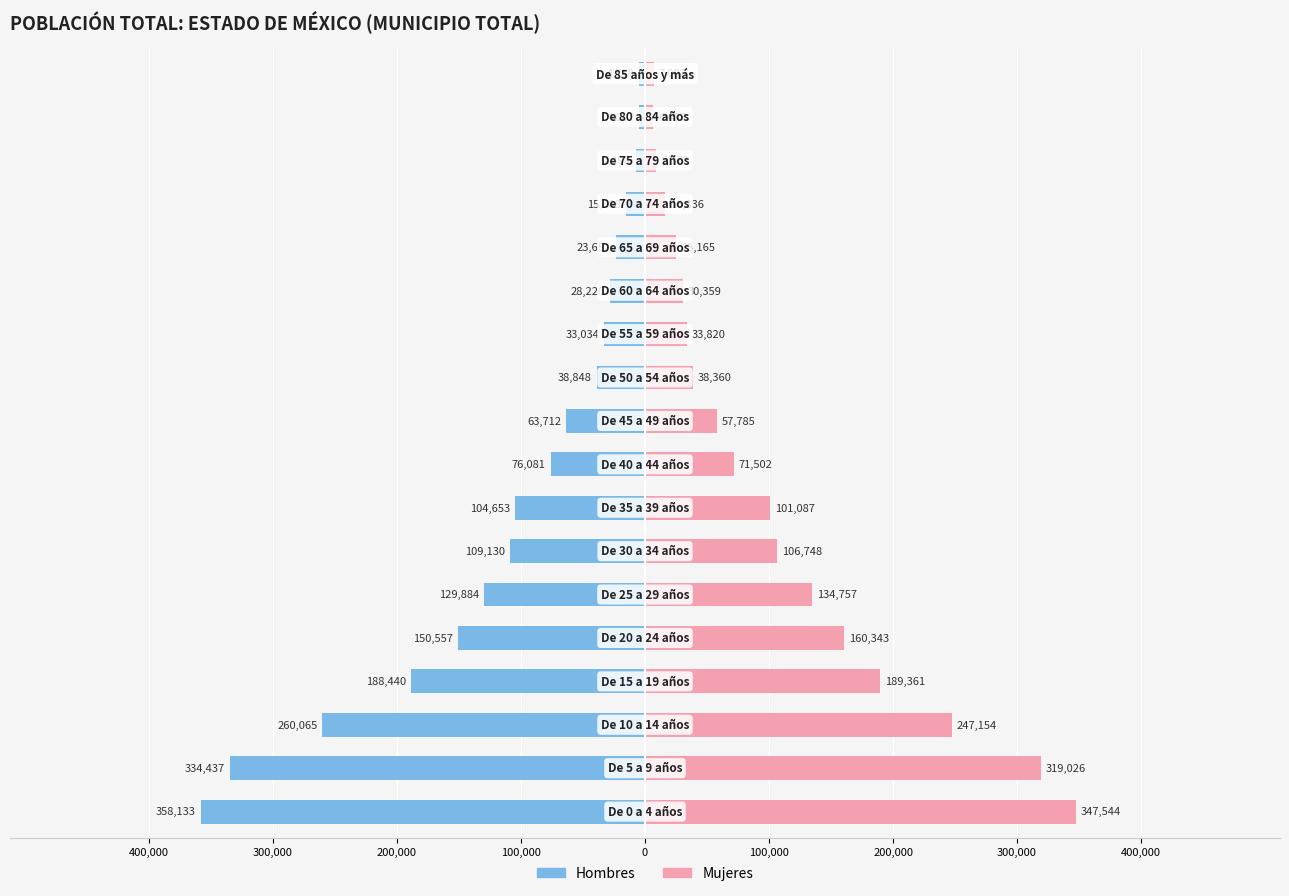

What is the sum of all Hombres values?

-1931257